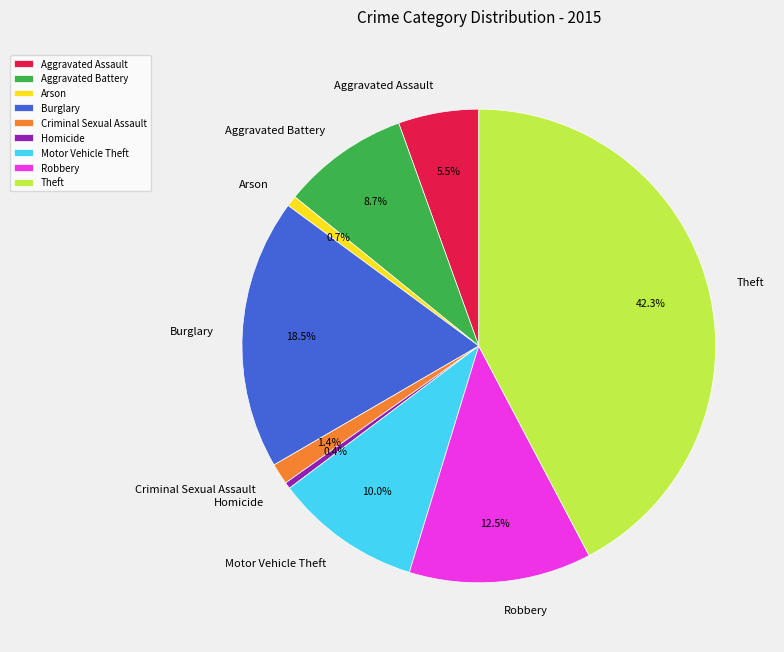

How much of the chart is everything except Arson?

99.3%